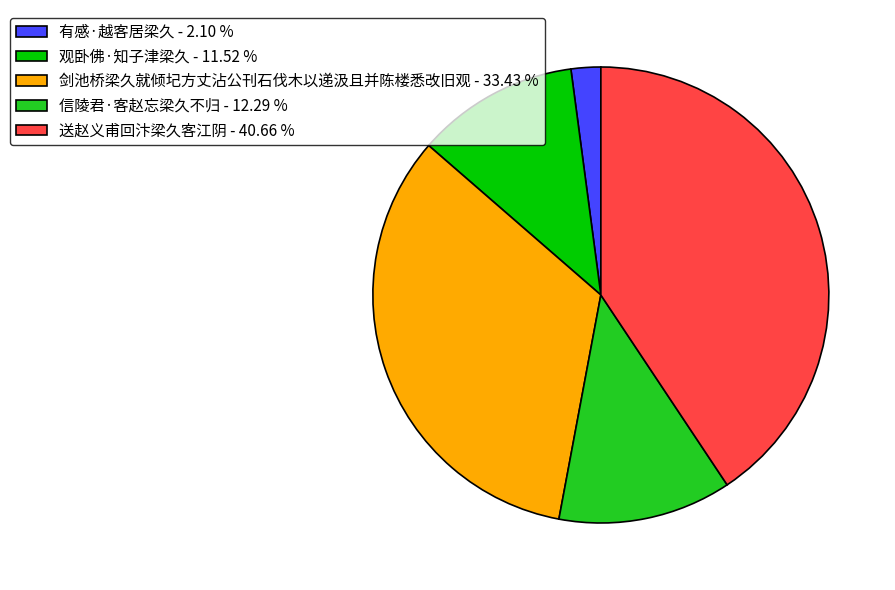

Do 信陵君·客赵忘梁久不归 - 12.29 % and 有感·越客居梁久 - 2.10 % together represent more than half of the pie?

No